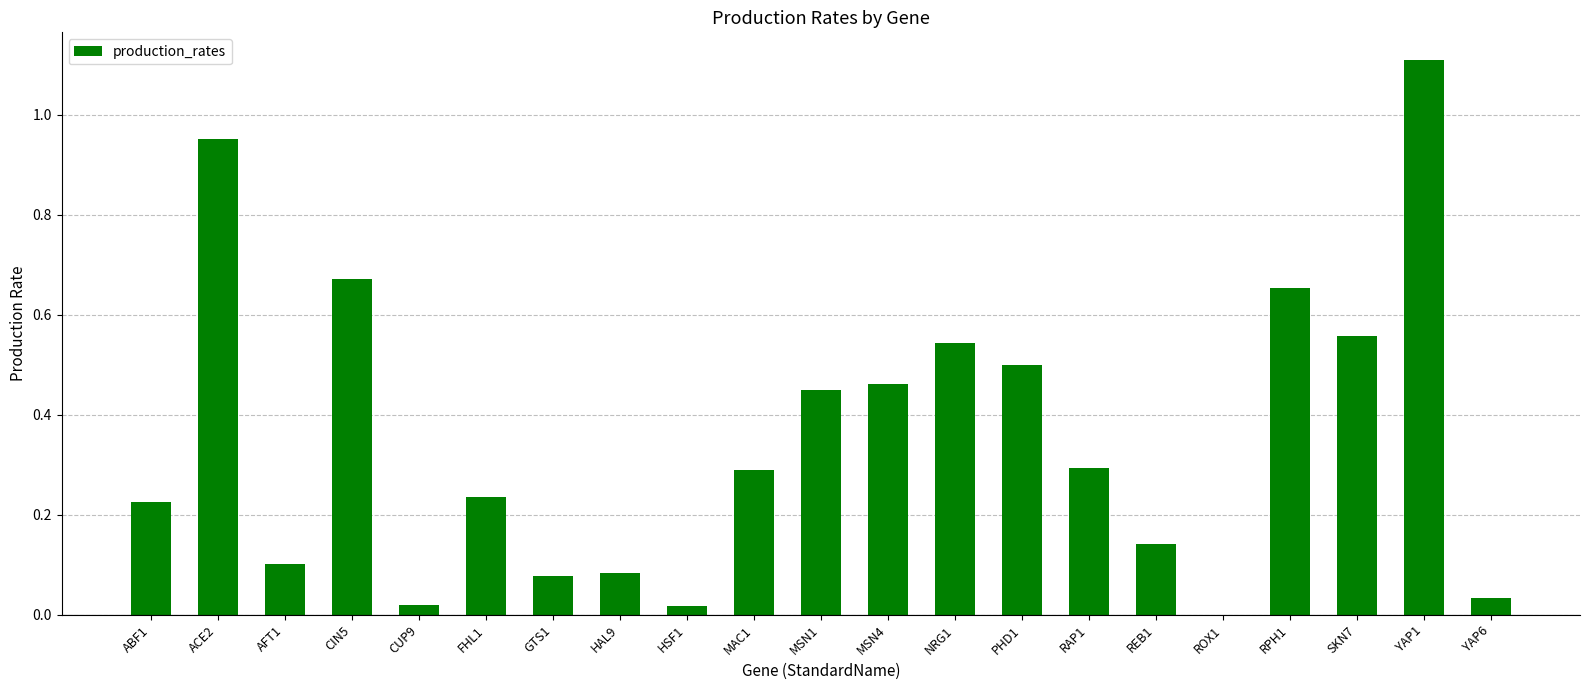

What is the change in value from HAL9 to PHD1?

+0.4